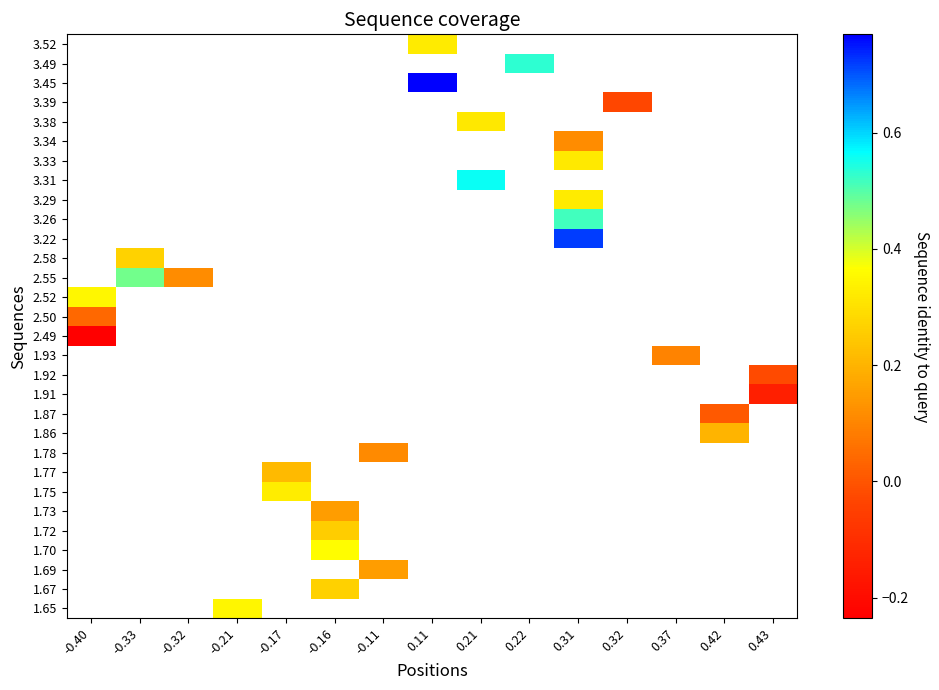

Which has a higher value, 0.42 or -0.16?

-0.16